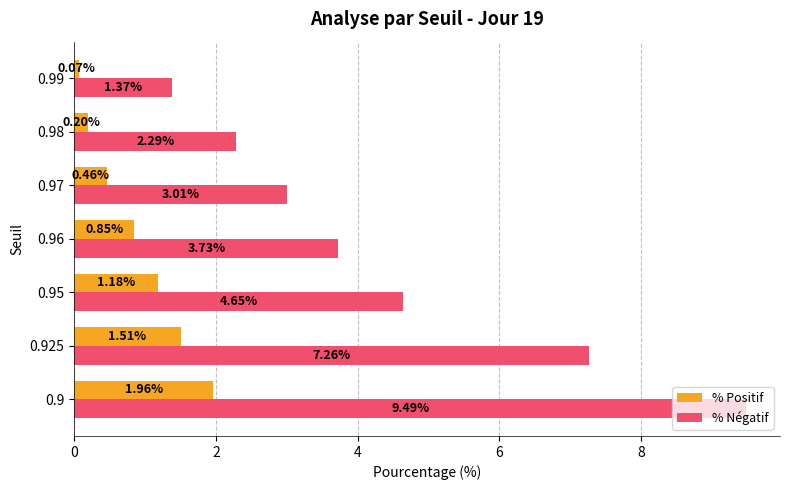

Rank the categories by % Négatif value from highest to lowest.

0.9, 0.925, 0.95, 0.96, 0.97, 0.98, 0.99